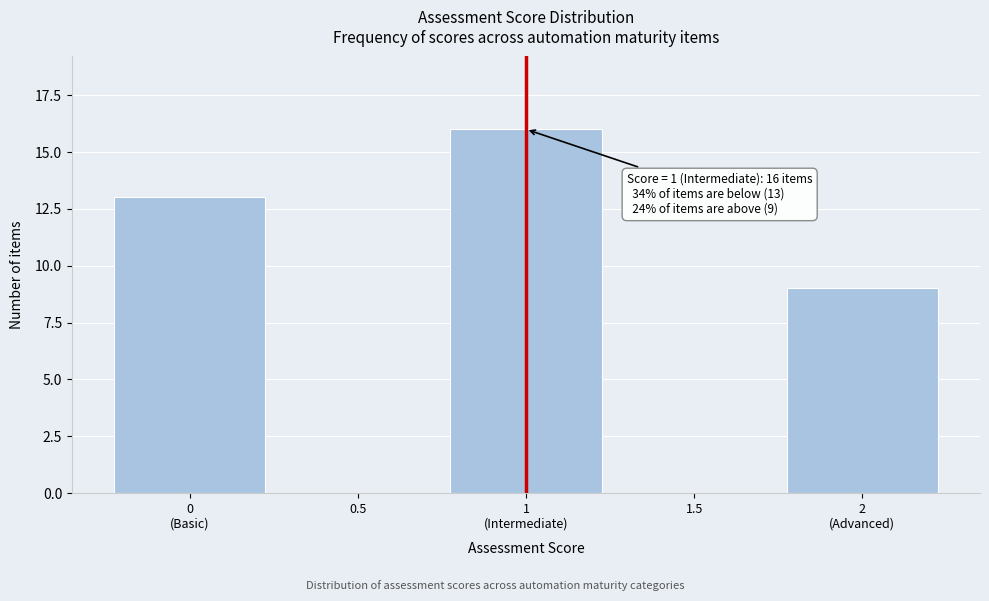

What is the maximum value shown in the chart?

16